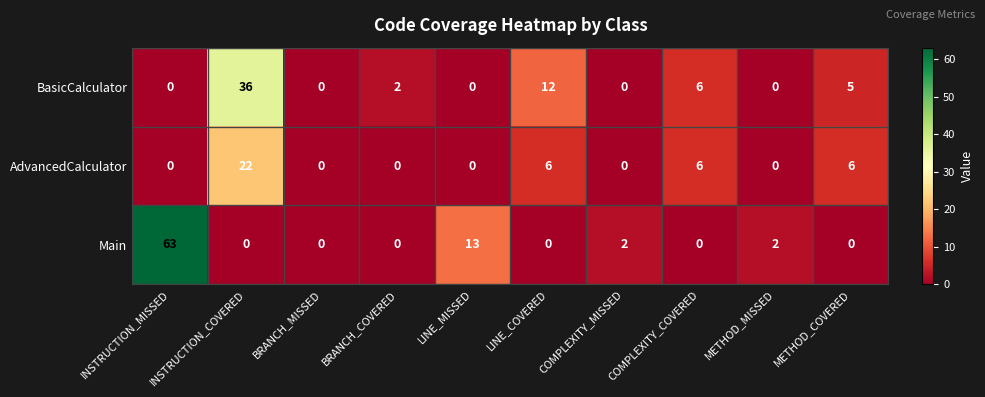

What is the approximate value of BasicCalculator at METHOD_COVERED?

5